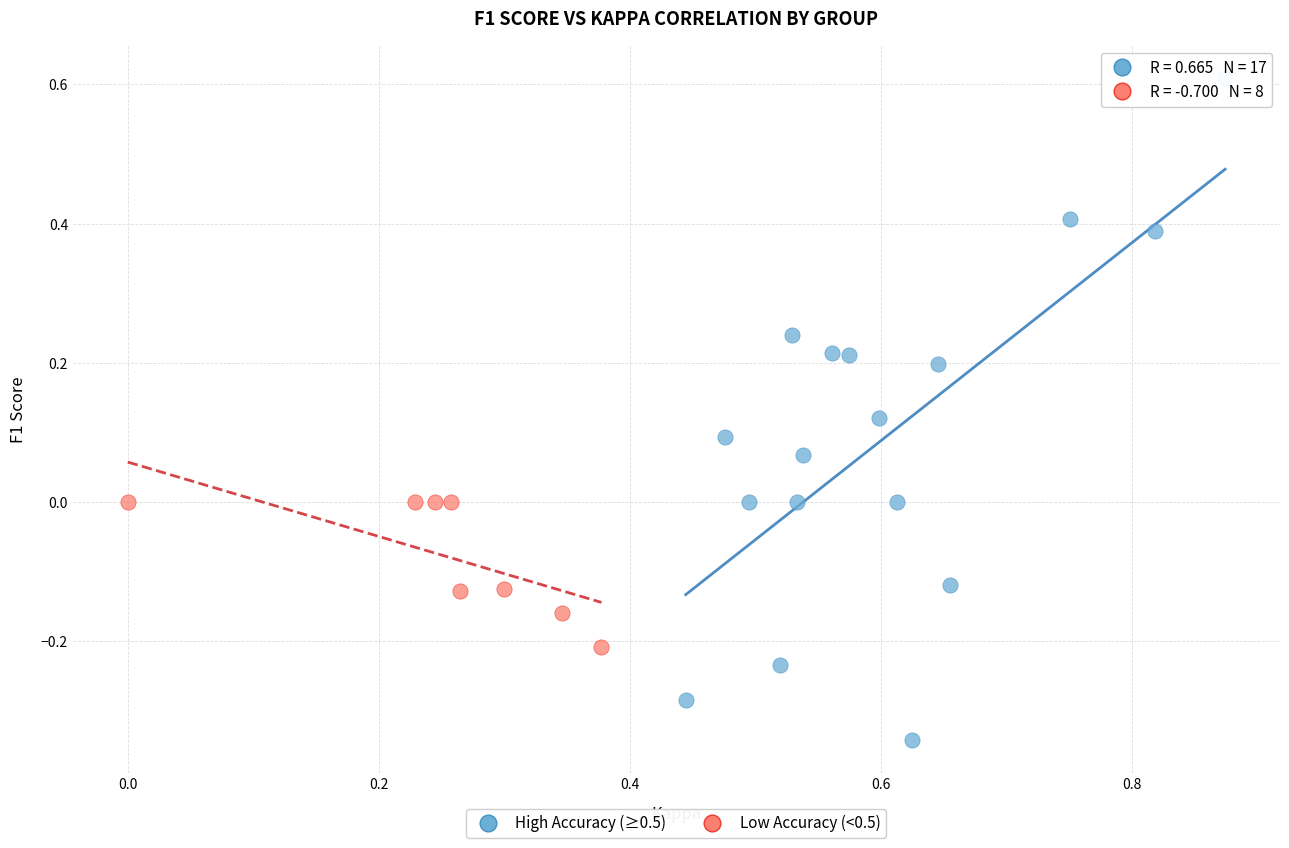

Which series has the widest spread of Y values?

High Accuracy (≥0.5)